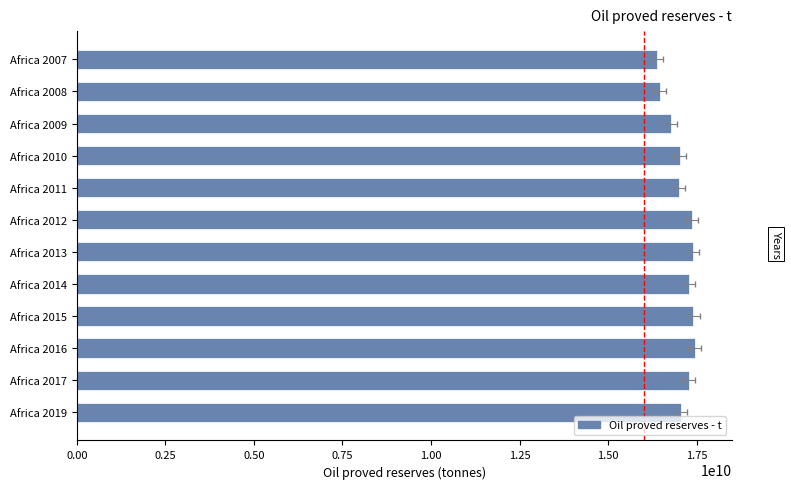

Count the number of values greater than 17270692000.

5